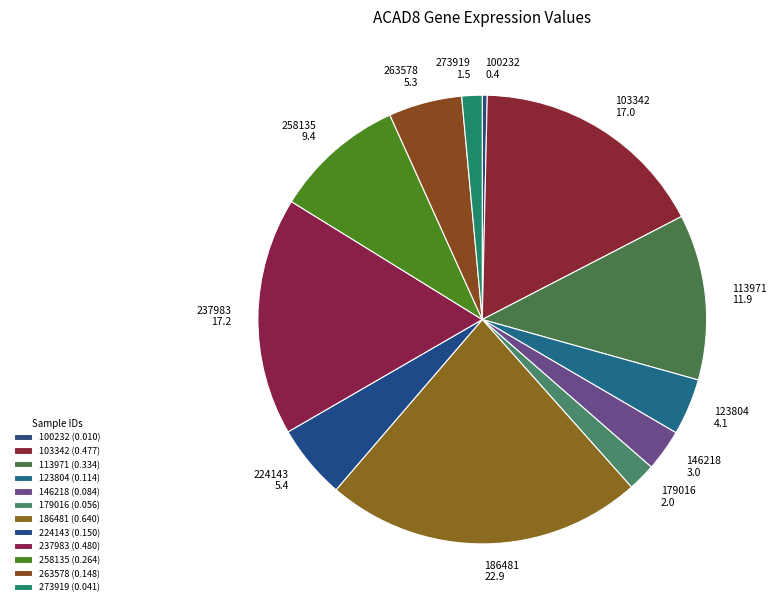

Is the sum of 179016 and 100232 greater than half?

No